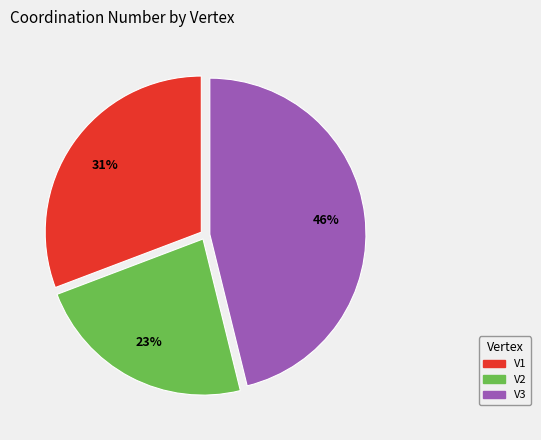

To the nearest percent, what portion does V1 represent?

31%